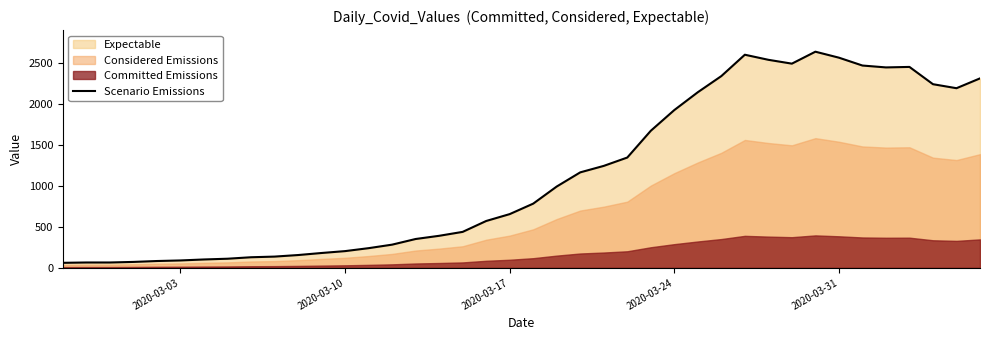

What is the difference between the maximum and second lowest values?

2575